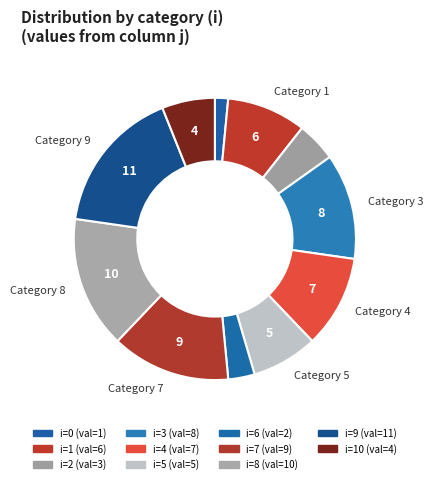

Is there any slice that represents more than half of the pie?

No